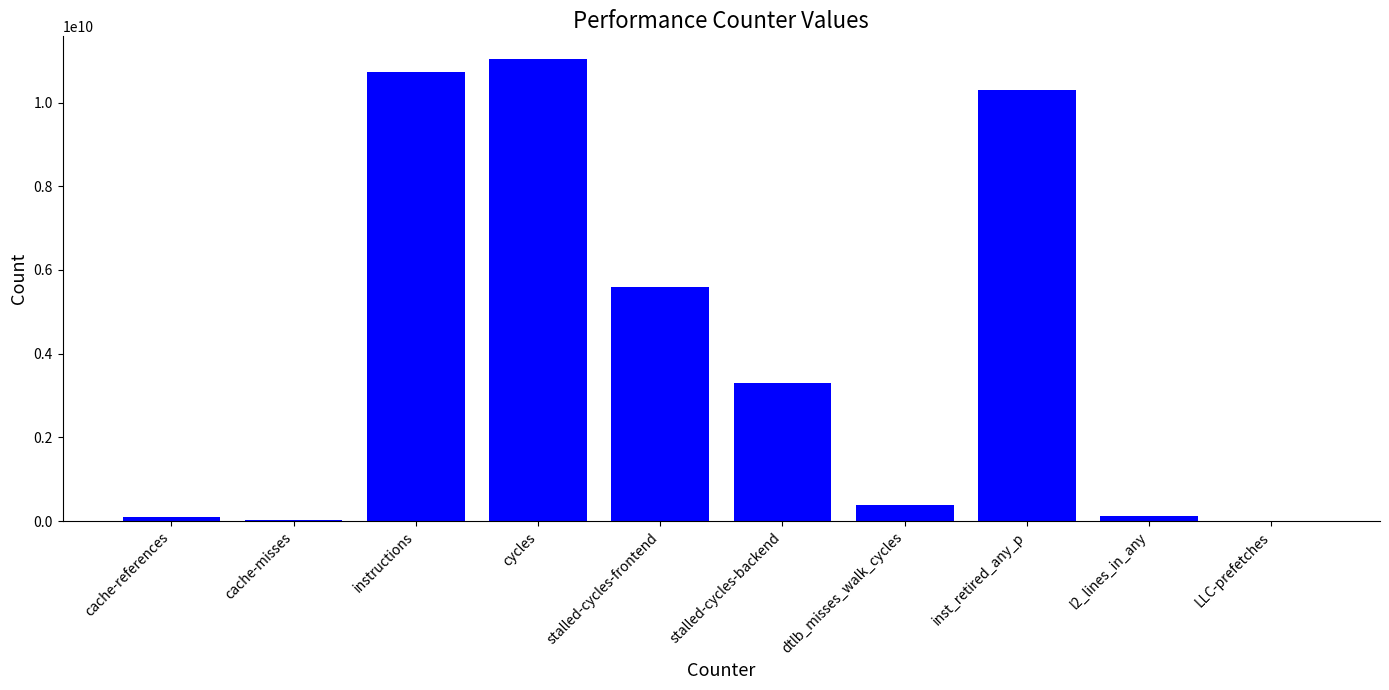

True or false: the data shows 5585774775 at stalled-cycles-frontend.

True